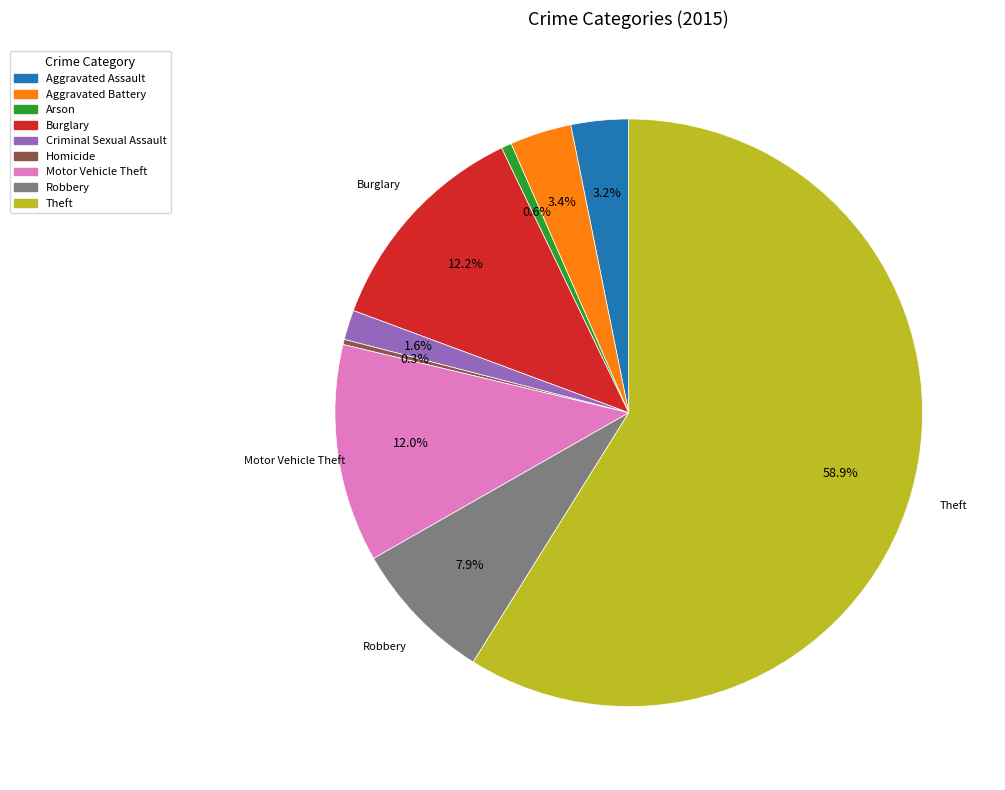

What is the largest slice in the pie chart?

Theft